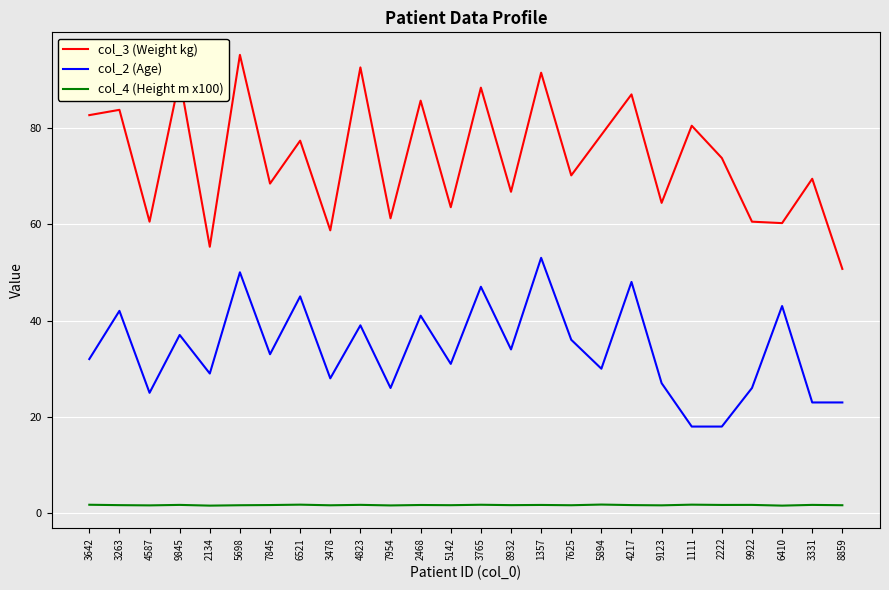

True or false: col_4 (Height m x100) and col_2 (Age) cross at least once.

False